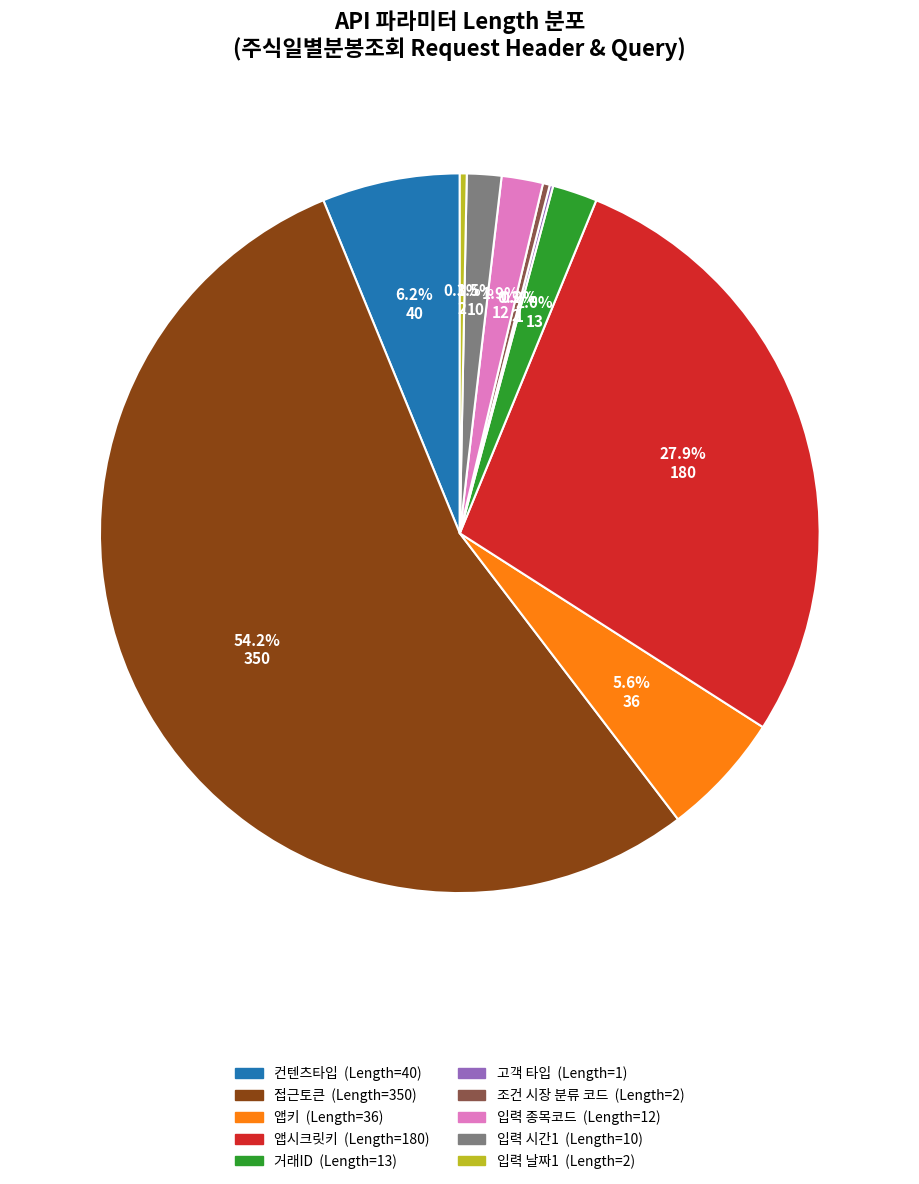

What percentage is NOT represented by 입력 날짜1?

99.7%